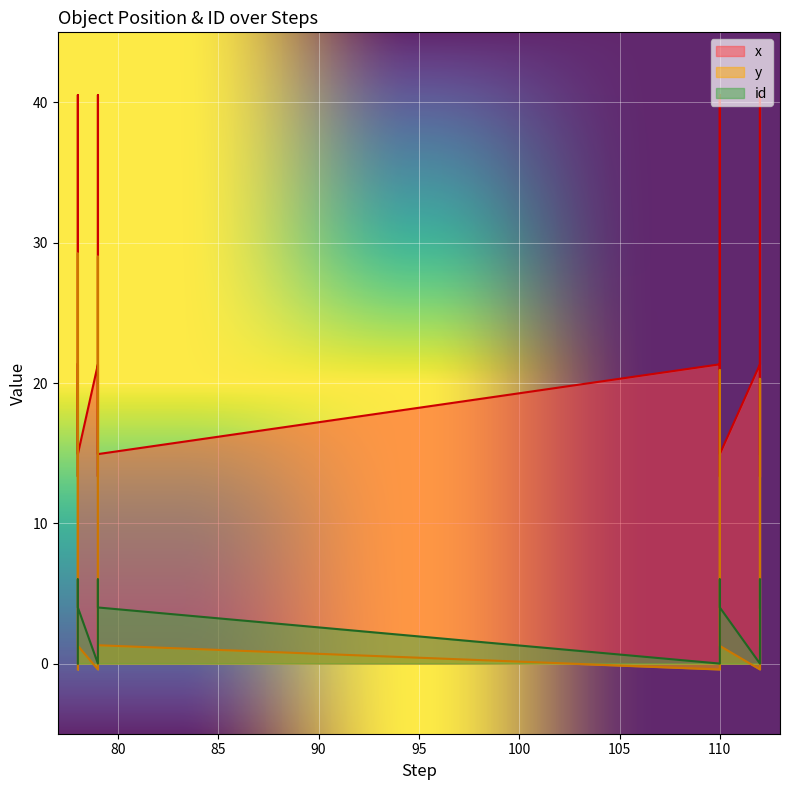

True or false: id and y intersect in this chart.

True